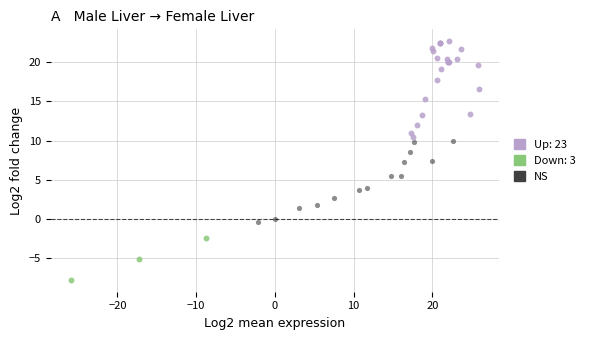

Which series contains the lowest Y value?

Down: 3